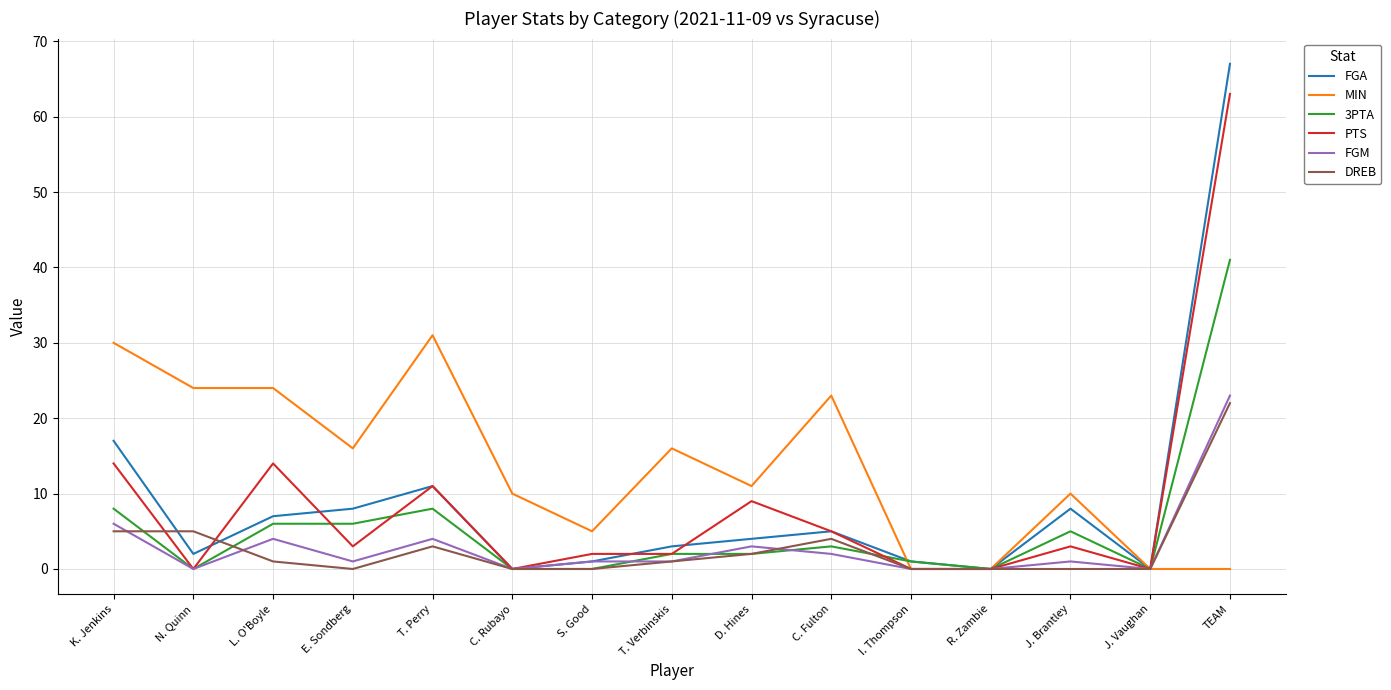

Reading left to right, what are all the values shown in this chart?

FGA: 17	2	7	8	11	0	1	3	4	5	1	0	8	0	67
MIN: 30	24	24	16	31	10	5	16	11	23	0	0	10	0	0
3PTA: 8	0	6	6	8	0	0	2	2	3	1	0	5	0	41
PTS: 14	0	14	3	11	0	2	2	9	5	0	0	3	0	63
FGM: 6	0	4	1	4	0	1	1	3	2	0	0	1	0	23
DREB: 5	5	1	0	3	0	0	1	2	4	0	0	0	0	22